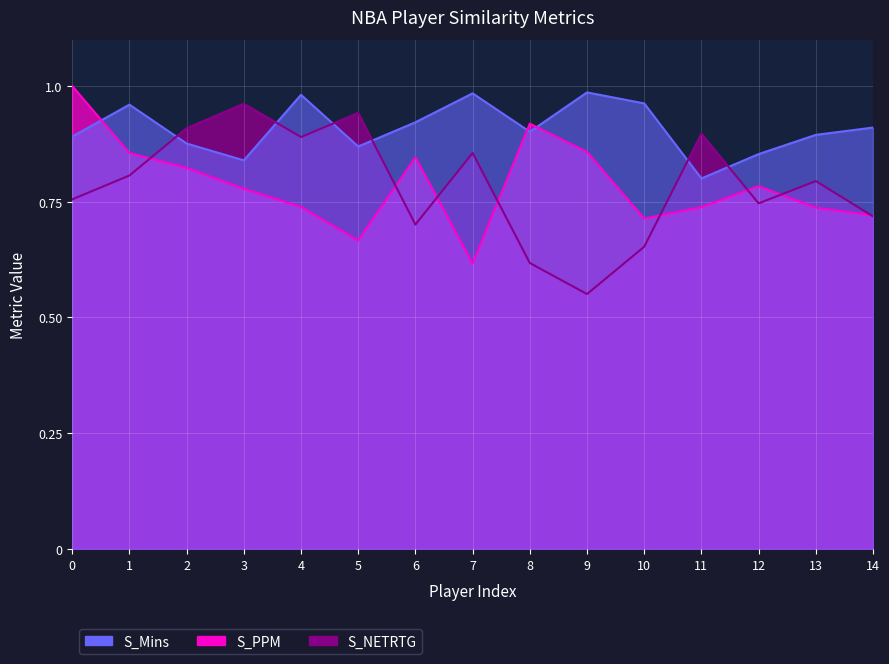

What is the value of the S_Mins point at the 1st from the left?

0.9